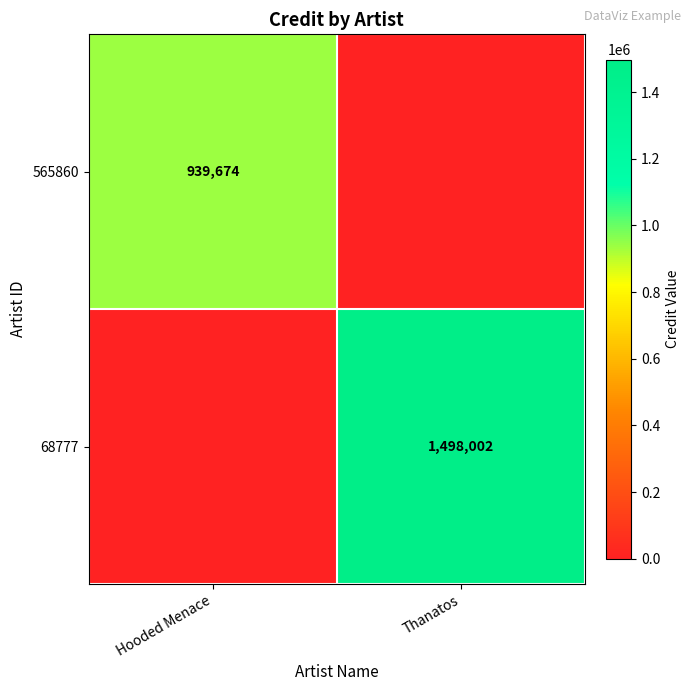

Is it true that 565860 equals 342302 at Hooded Menace?

False